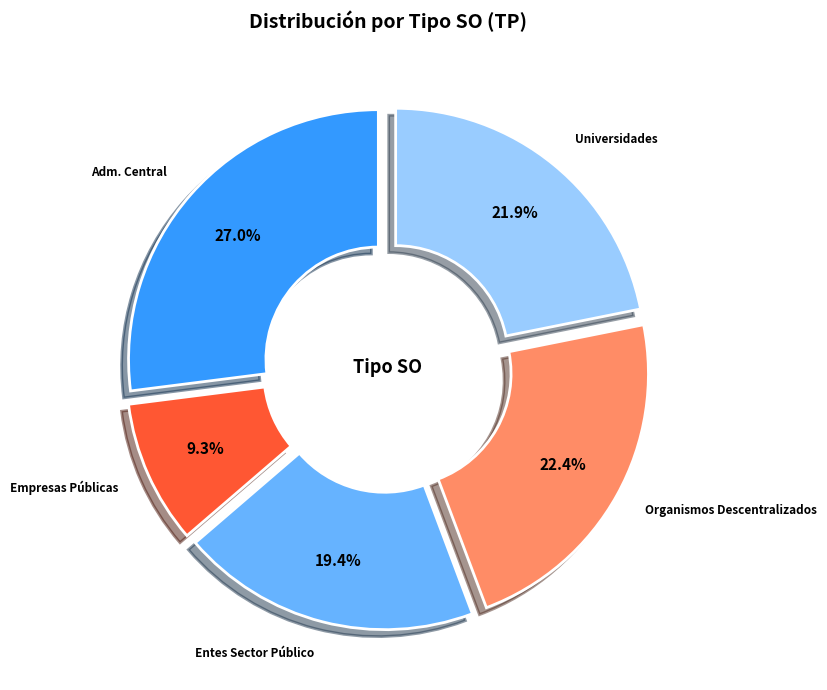

Is there any slice that represents more than half of the pie?

No